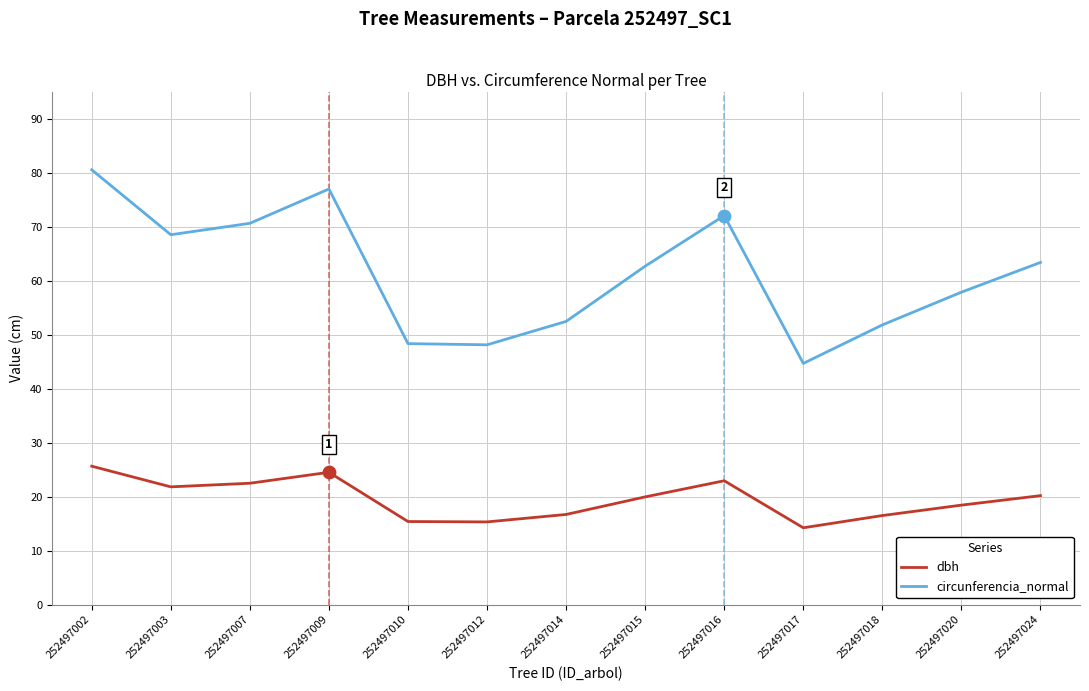

Between 252497002 and 252497012, which series saw the biggest shift?

circunferencia_normal